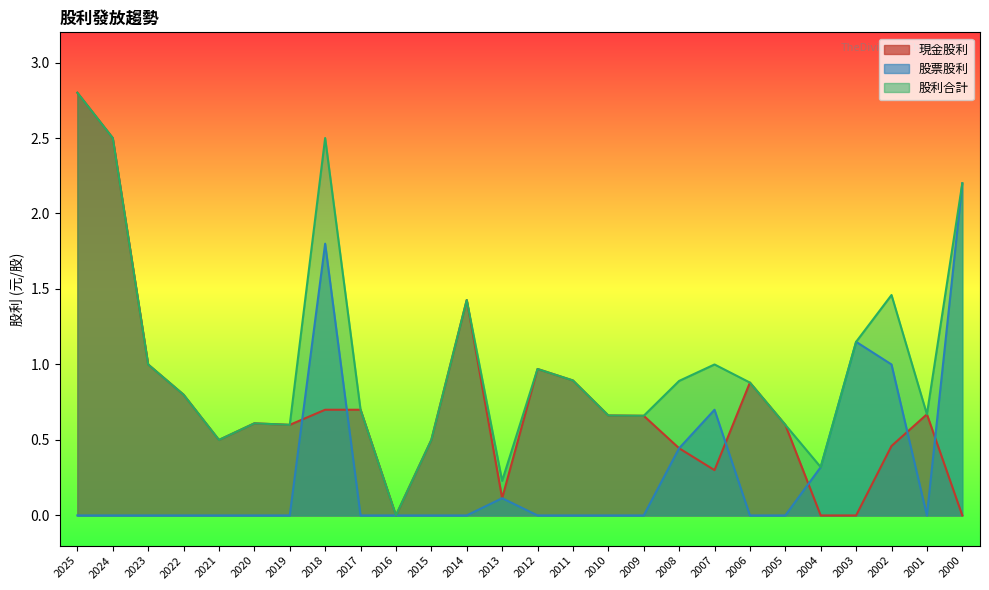

Read the 現金股利 value at 2006.

0.9